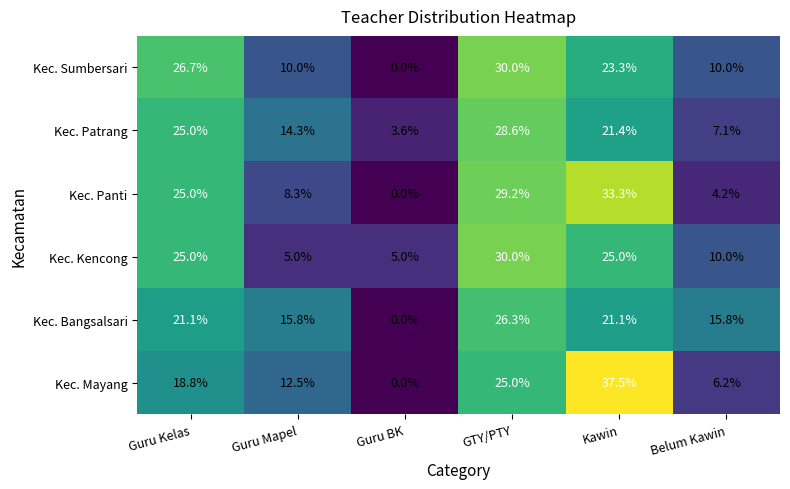

Where does the Kec. Bangsalsari series first go above 21?

Guru Kelas